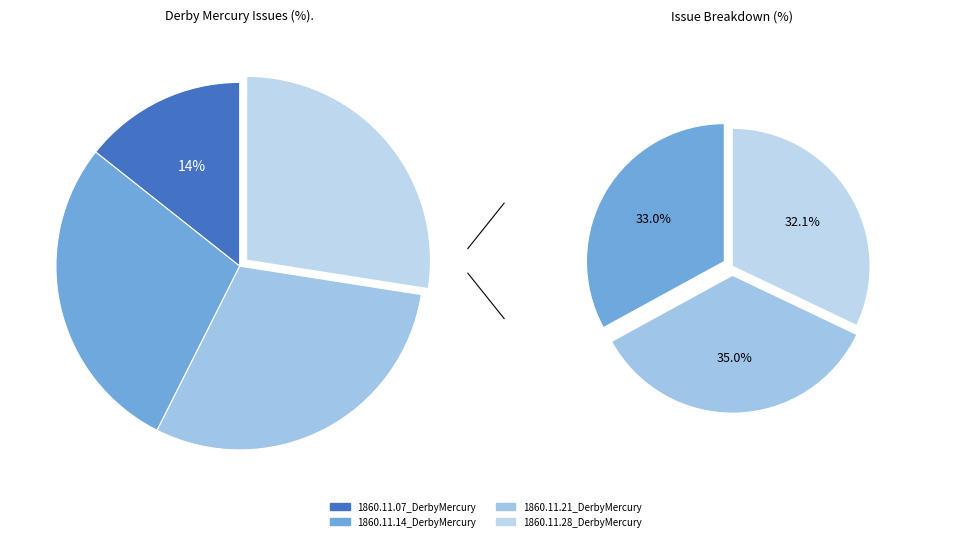

Which slice is the largest?

1860.11.21_DerbyMercury